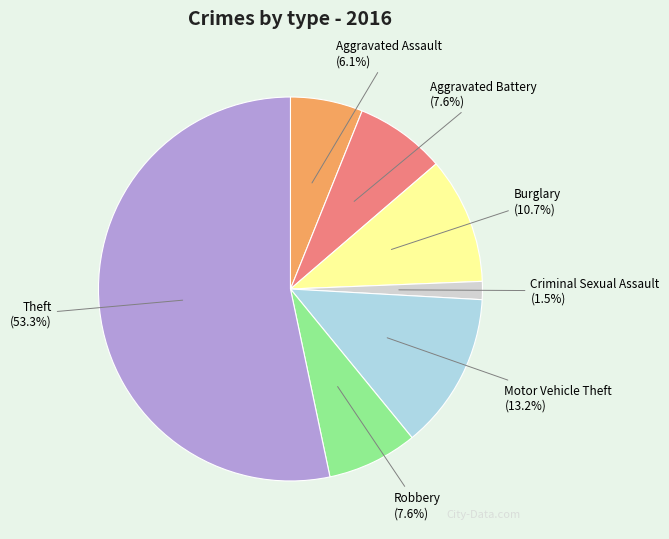

Which slice is the smallest?

Criminal Sexual Assault